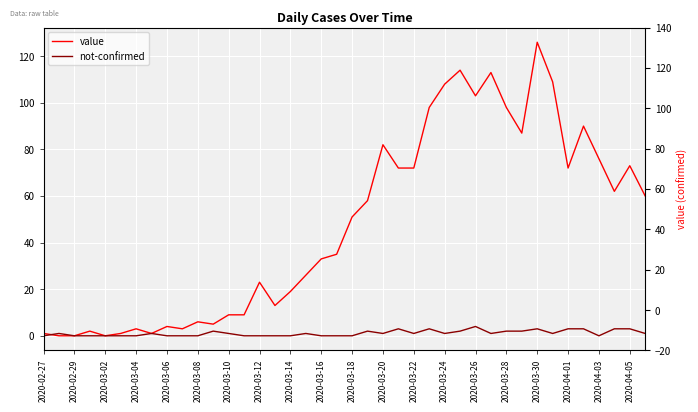

Is it true that value equals 98 at 25?

True